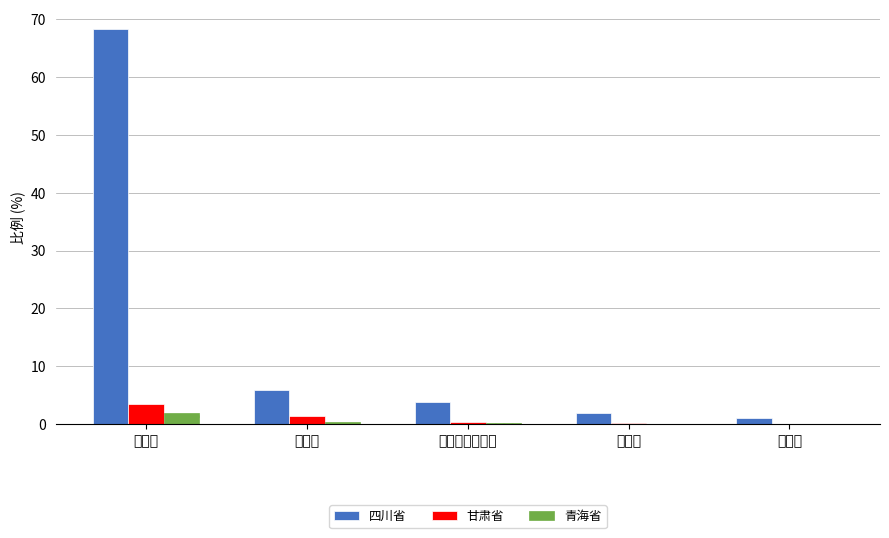

What are all the series names shown in the legend?

四川省, 甘肃省, 青海省